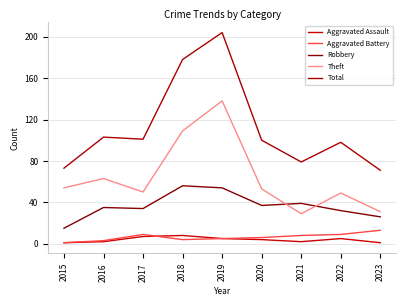

Where is the first local minimum for Aggravated Battery?

2018